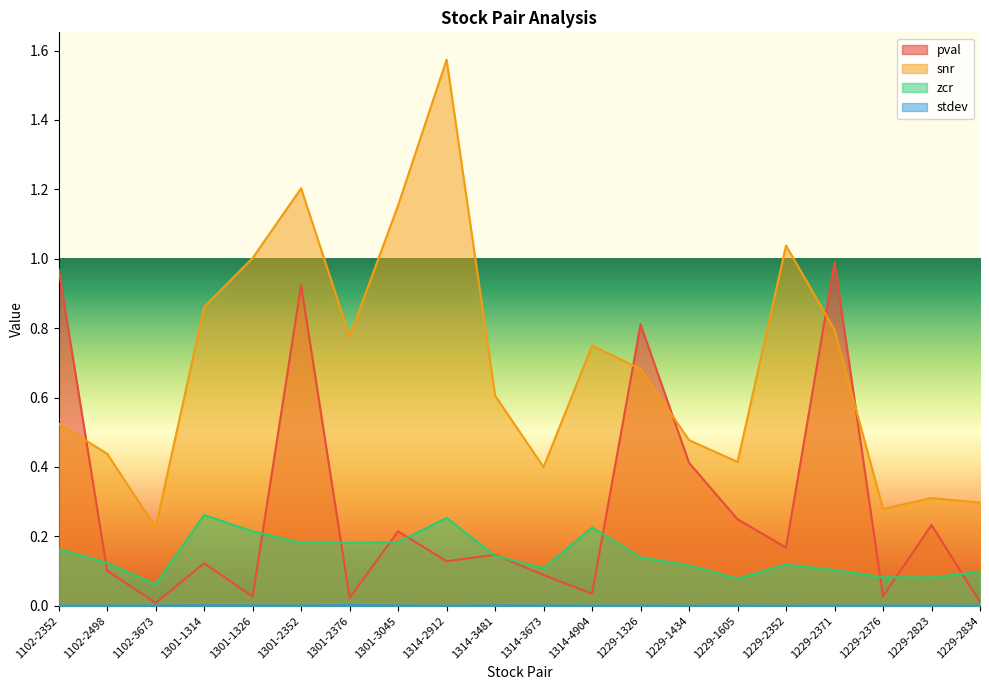

What is the value of the pval point at the 11th from the left?

0.1